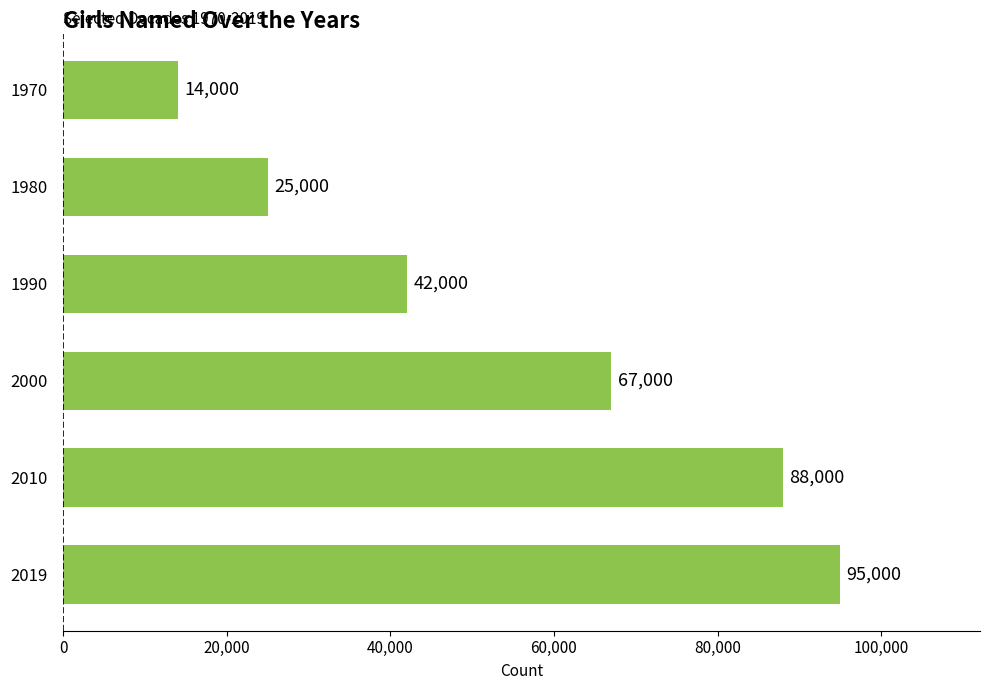

Reading bottom to top, transcribe all the data shown in this chart.

95000	88000	67000	42000	25000	14000